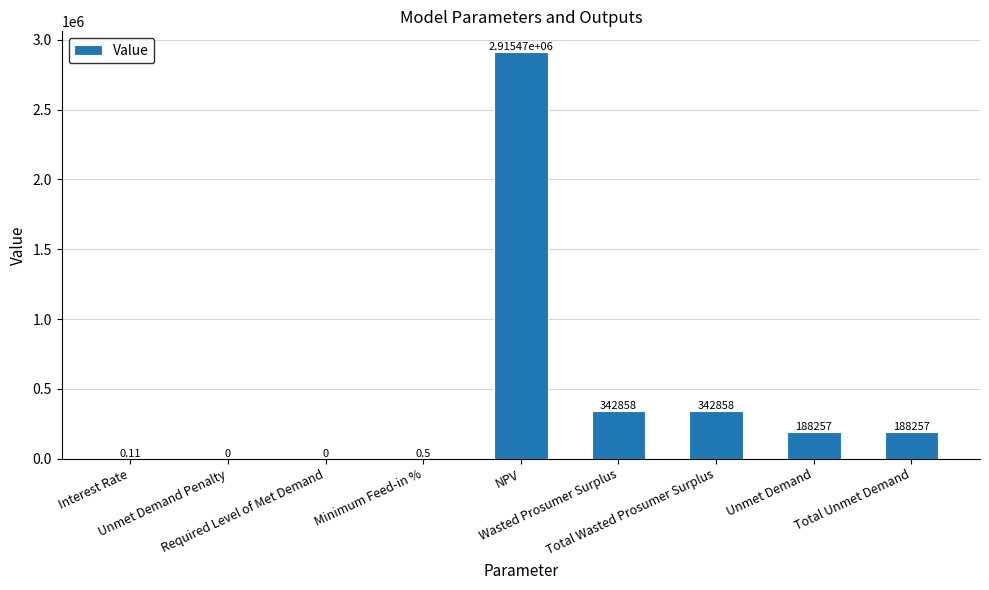

Reading left to right, extract all data points from this chart.

Interest Rate=0.1	Unmet Demand Penalty=0.0	Required Level of Met Demand=0.0	Minimum Feed-in %=0.5	NPV=2915473.9	Wasted Prosumer Surplus=342857.6	Total Wasted Prosumer Surplus=342857.6	Unmet Demand=188256.8	Total Unmet Demand=188256.8